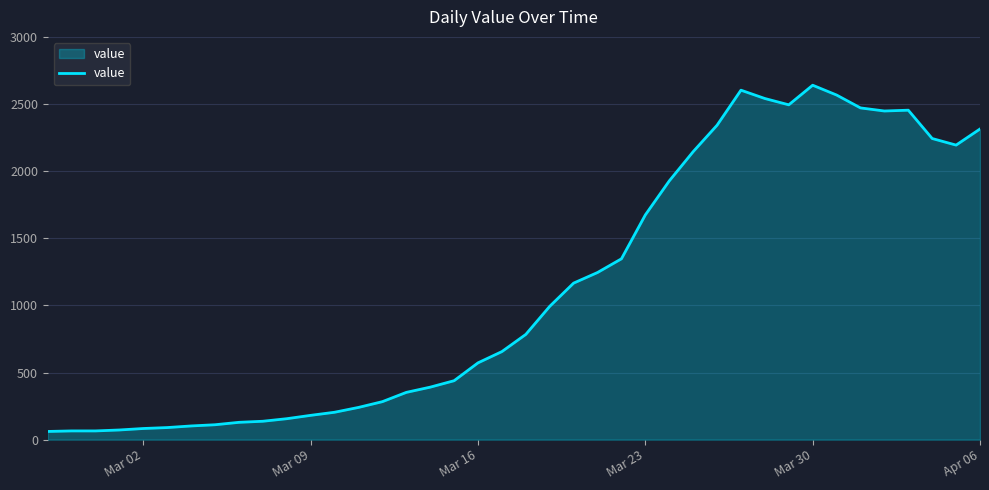

What is the minimum value shown in the chart?

61